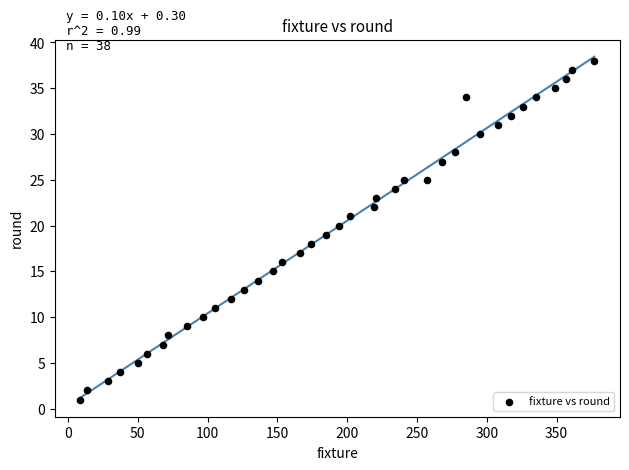

What is the range of X values (max minus min)?

368